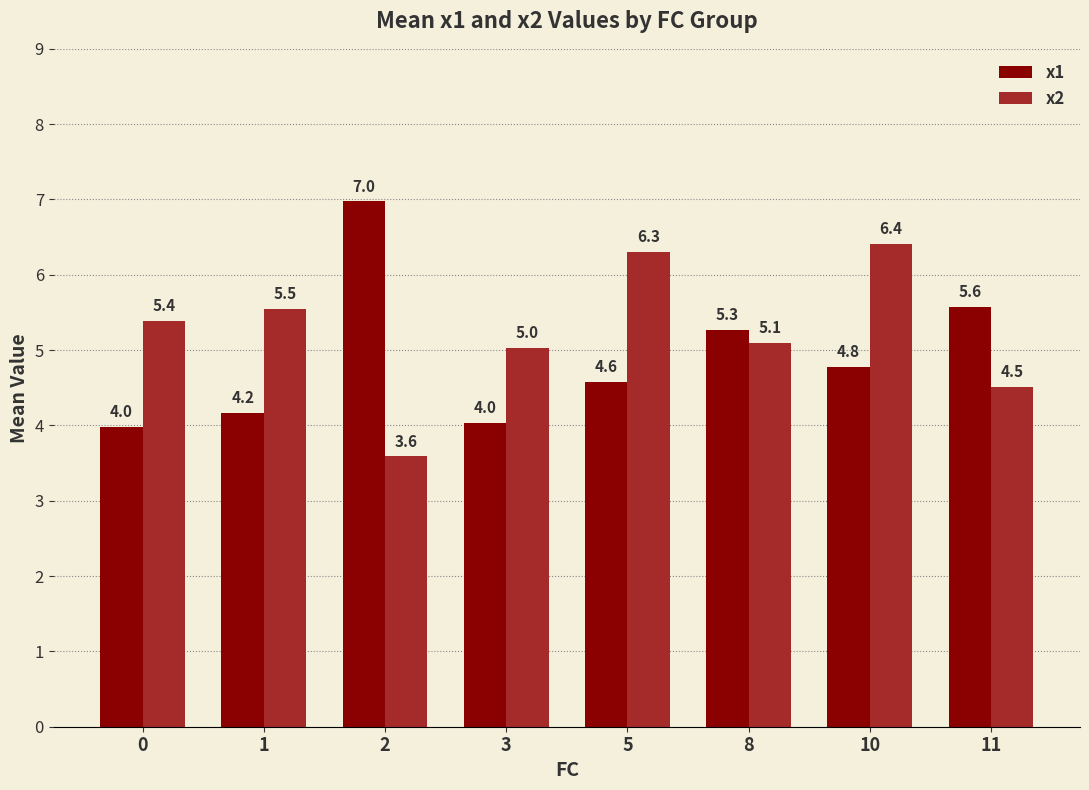

Rank the series by their maximum value, from lowest to highest.

x2, x1